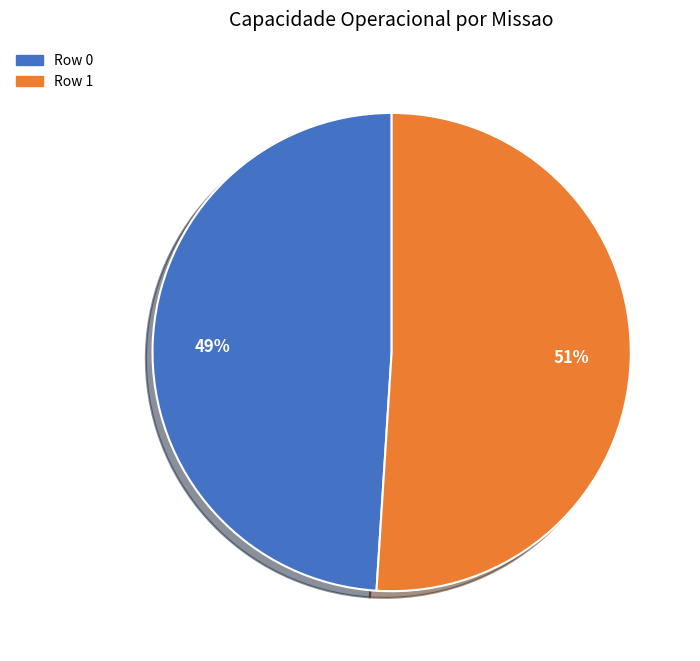

What is the ratio of the value at Row 1 to the value at Row 0?

1.0